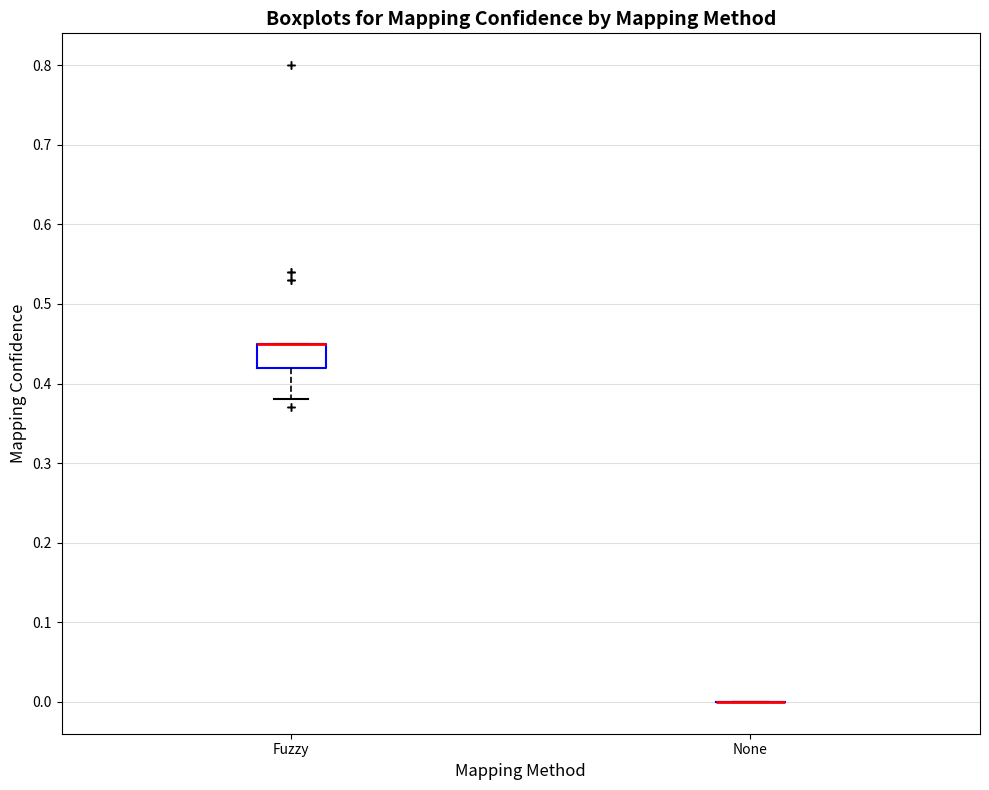

Which box is the tallest, from its lower edge to its upper edge?

Fuzzy